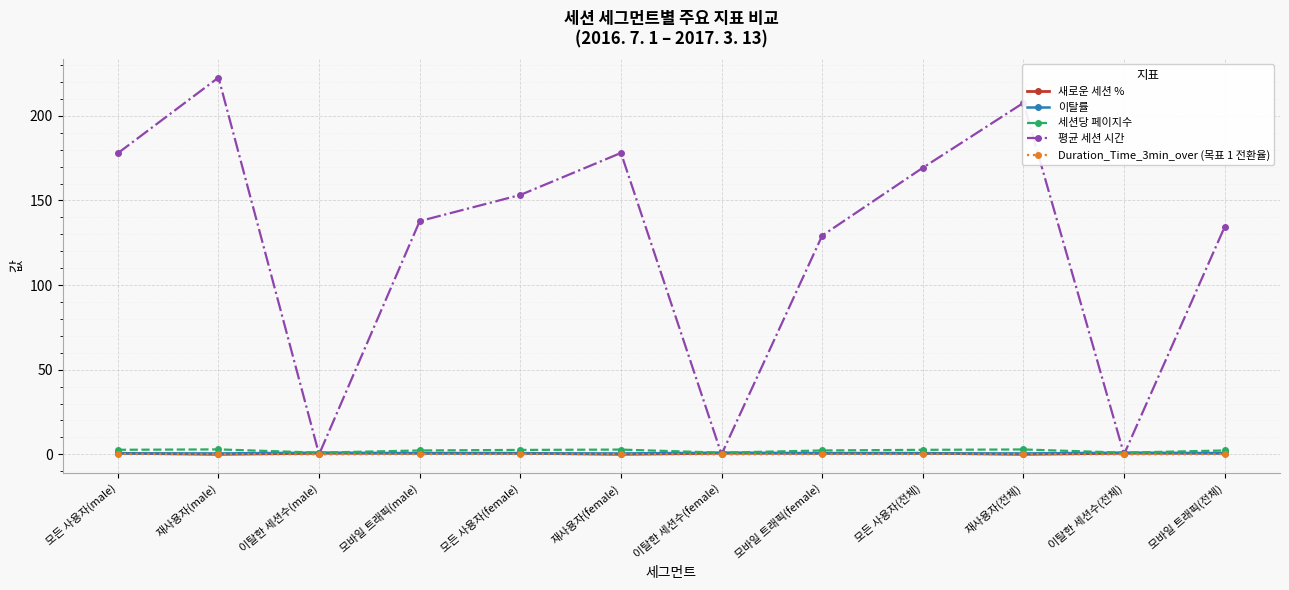

True or false: 이탈률 and Duration_Time_3min_over (목표 1 전환율) intersect in this chart.

False